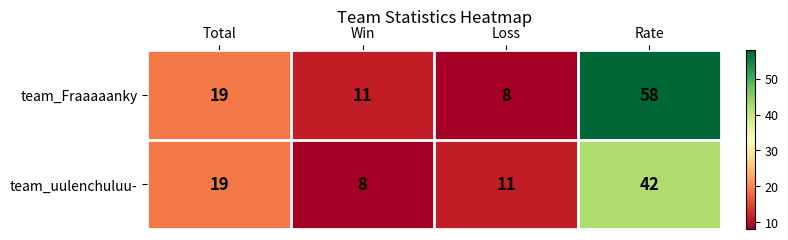

Which series has the largest total across all categories?

team_Fraaaaanky